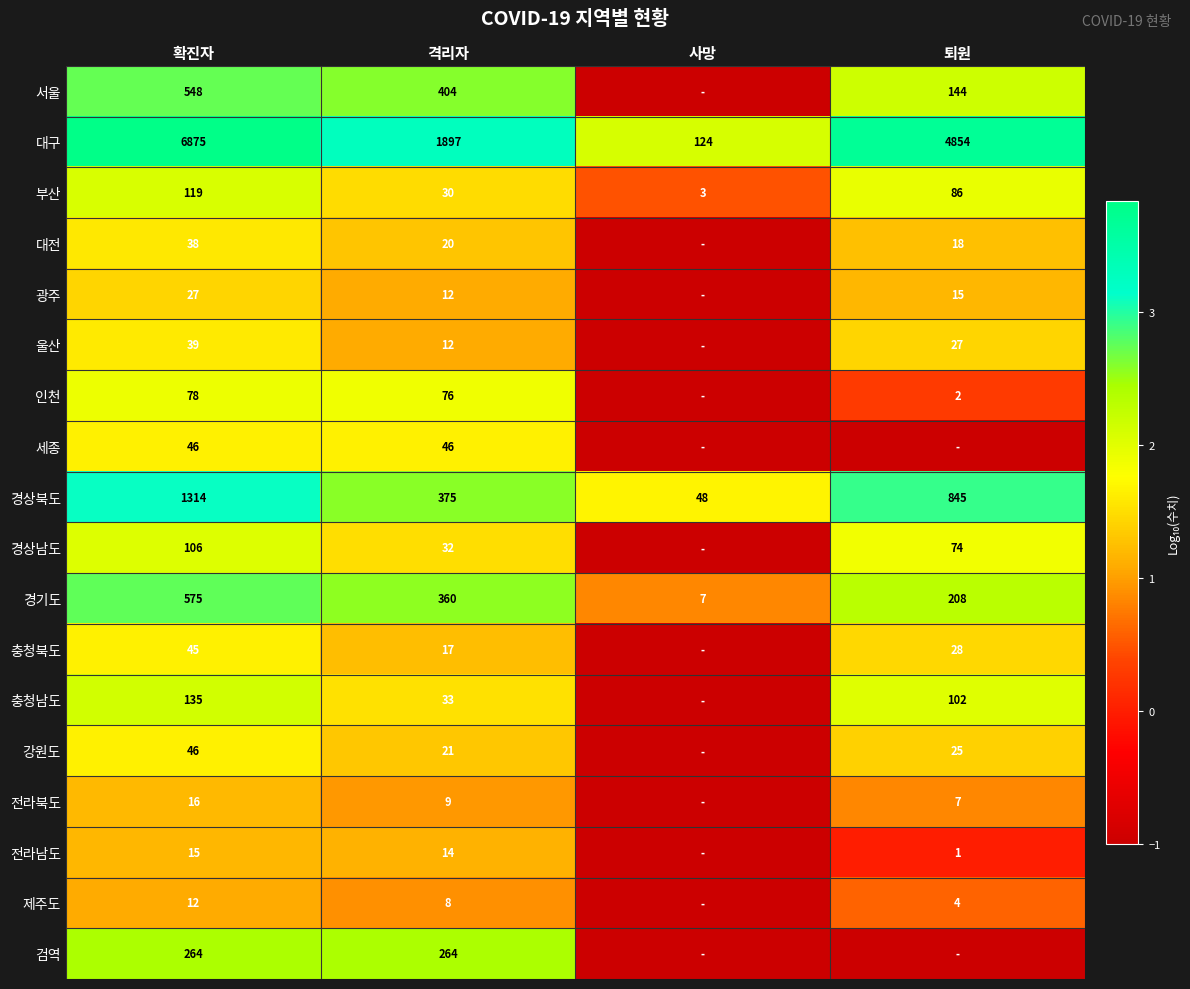

What is the sum of all 경기도 values?

1150